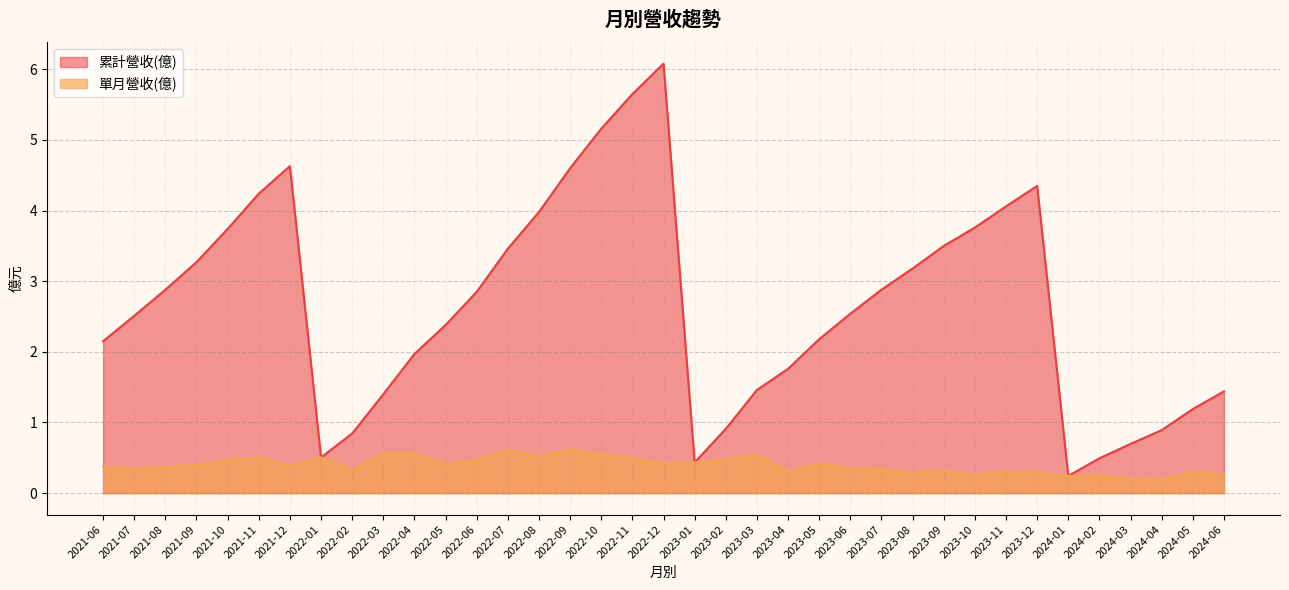

What is the difference between the second highest and second lowest values in the 累計營收(億) series?

5.2